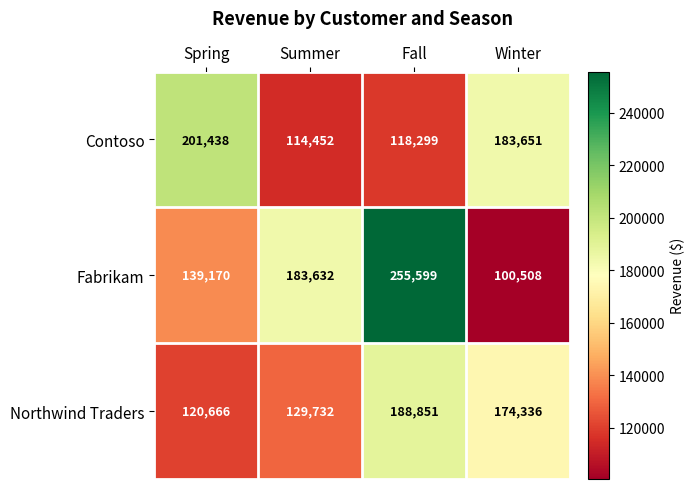

Rank the series by their maximum value, from lowest to highest.

Northwind Traders, Contoso, Fabrikam